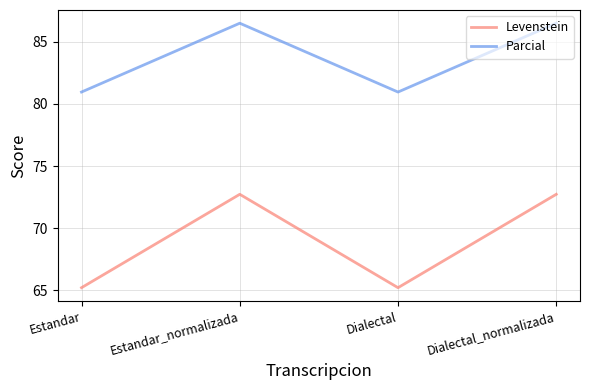

How many interior local peaks does the Levenstein series have?

1